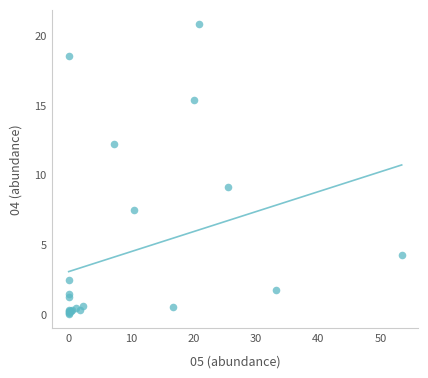

What Y value in the scatter plot is closest to 10?

9.1